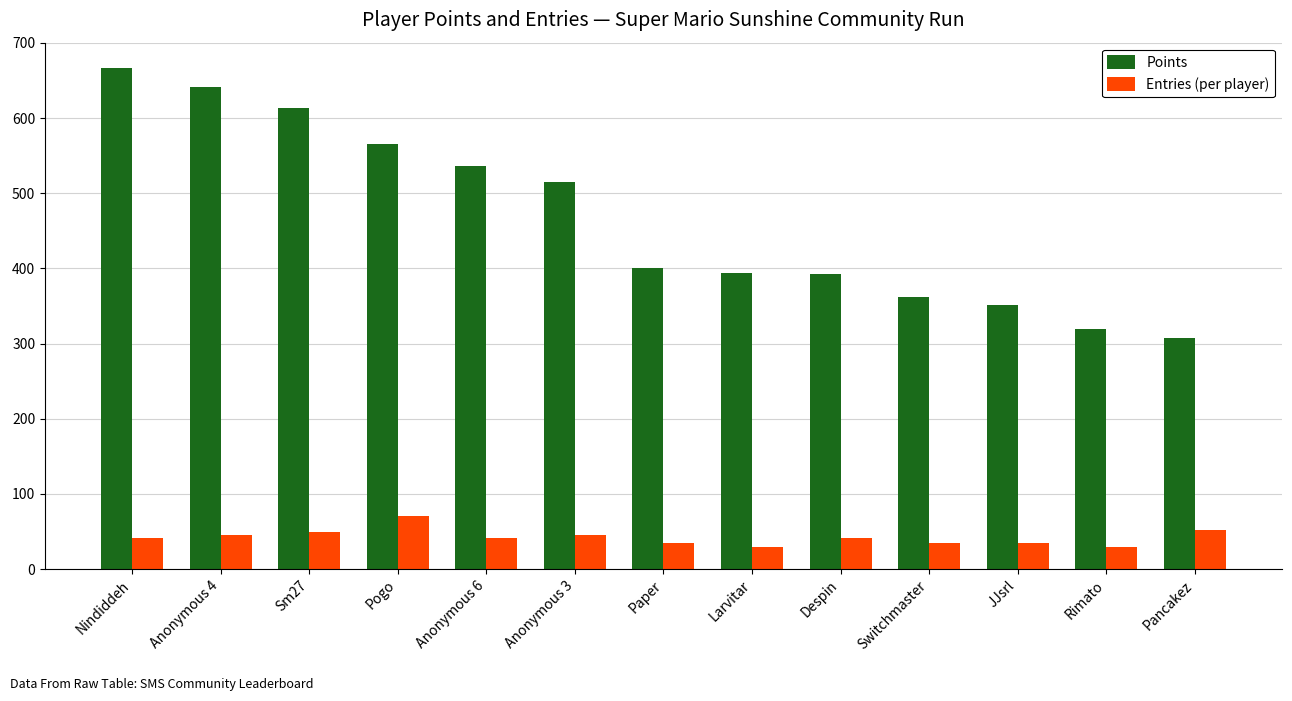

Which category has the highest value in the Points series?

Nindiddeh